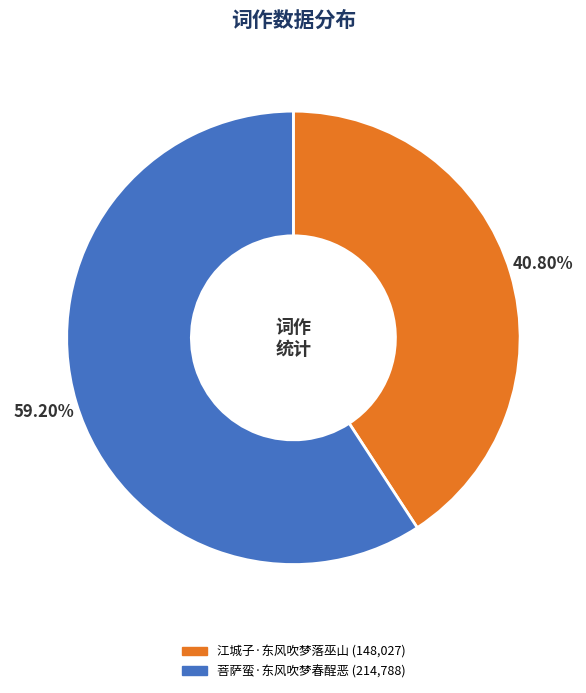

To the nearest percent, what is the average slice percentage?

50%